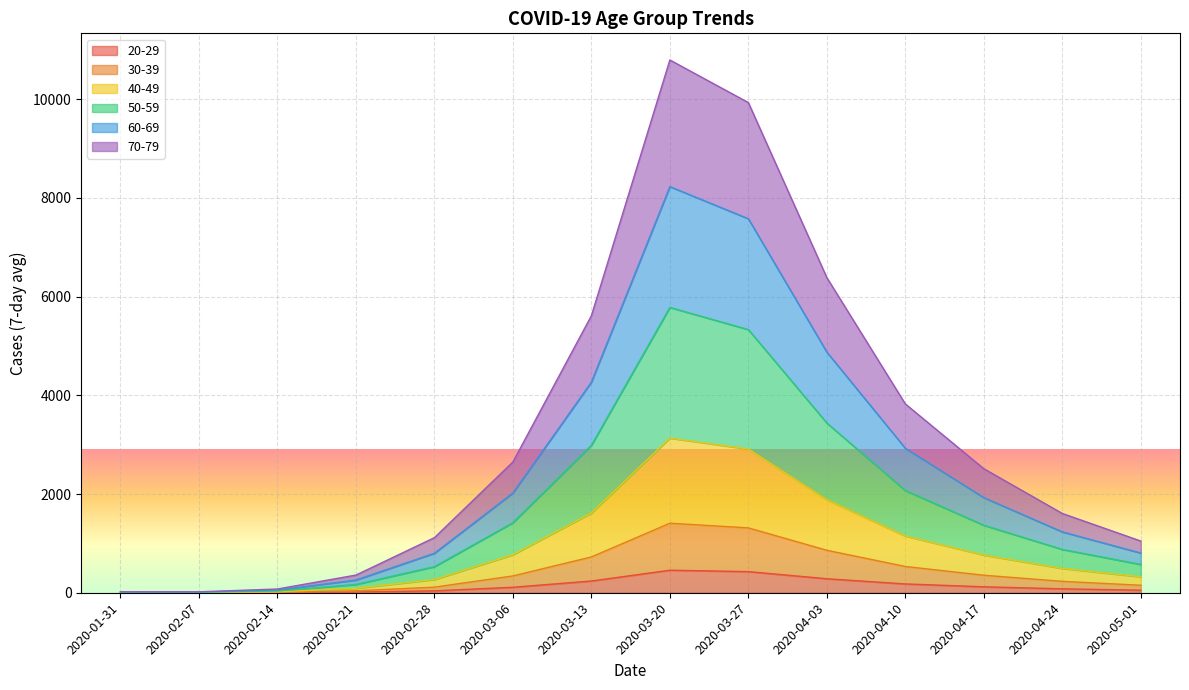

True or false: 60-69 and 30-39 intersect in this chart.

False